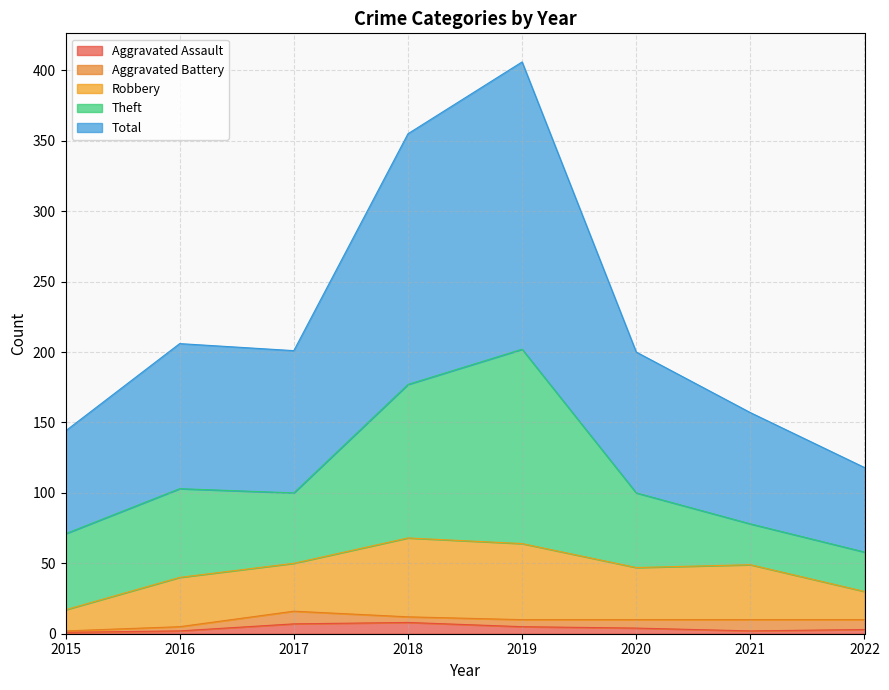

At which label is Aggravated Assault closest to 4?

2020